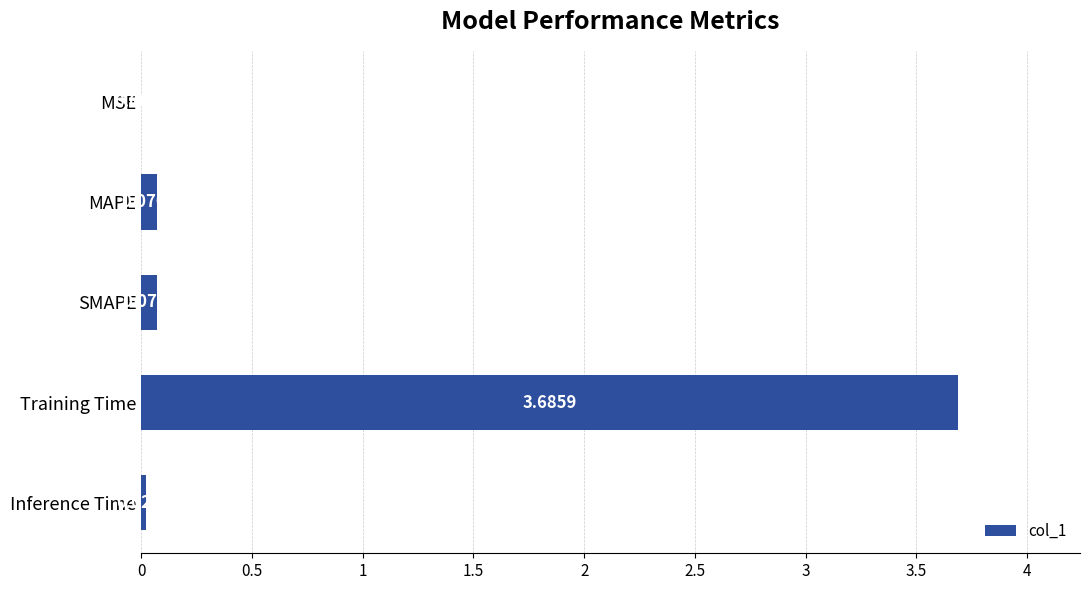

What is the sum of all values?

3.9